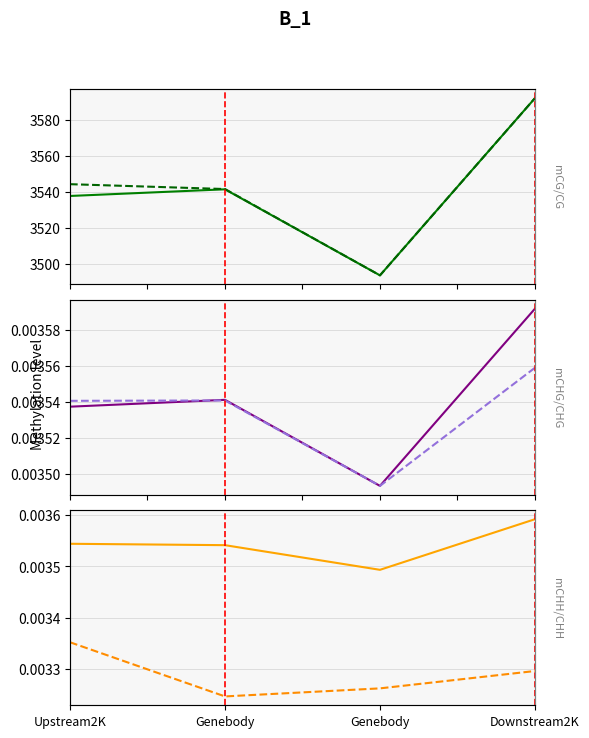

Count the col_3 values in the range 0 to 1.

4